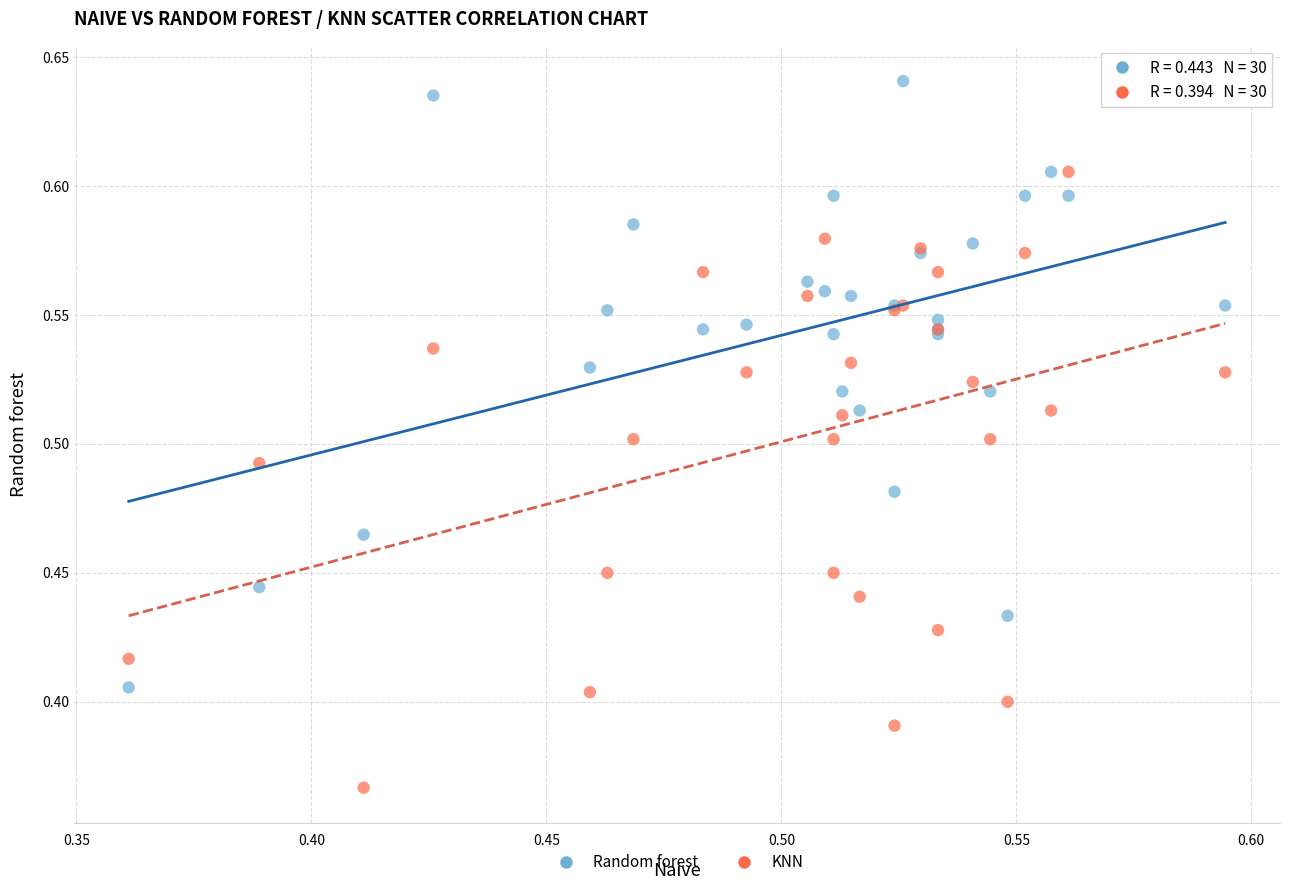

Which series reaches the minimum Y coordinate?

KNN